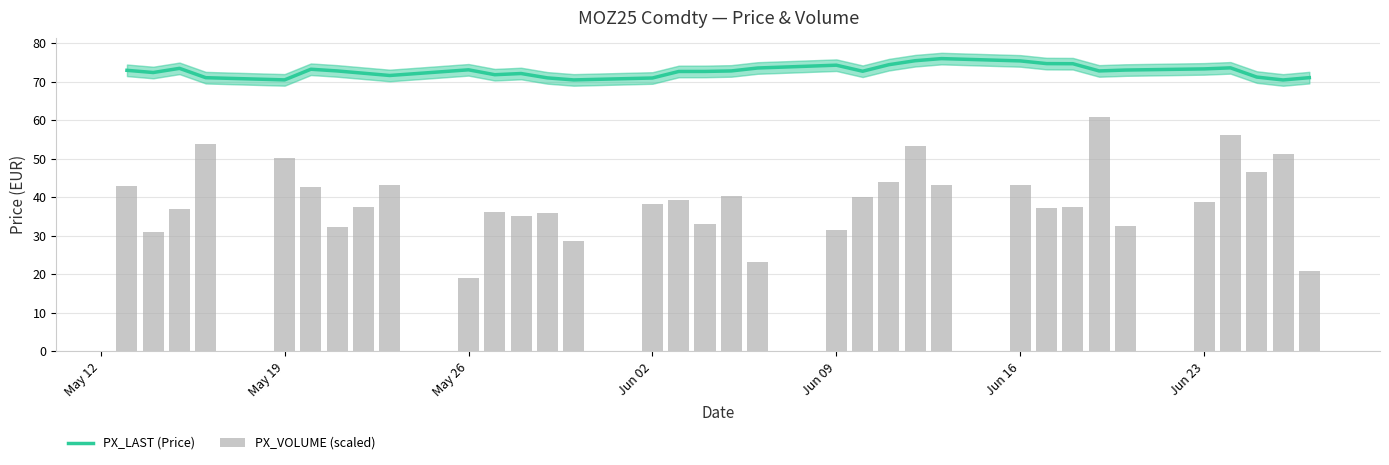

How many data points in PX_LAST (Price) are above 72?

24